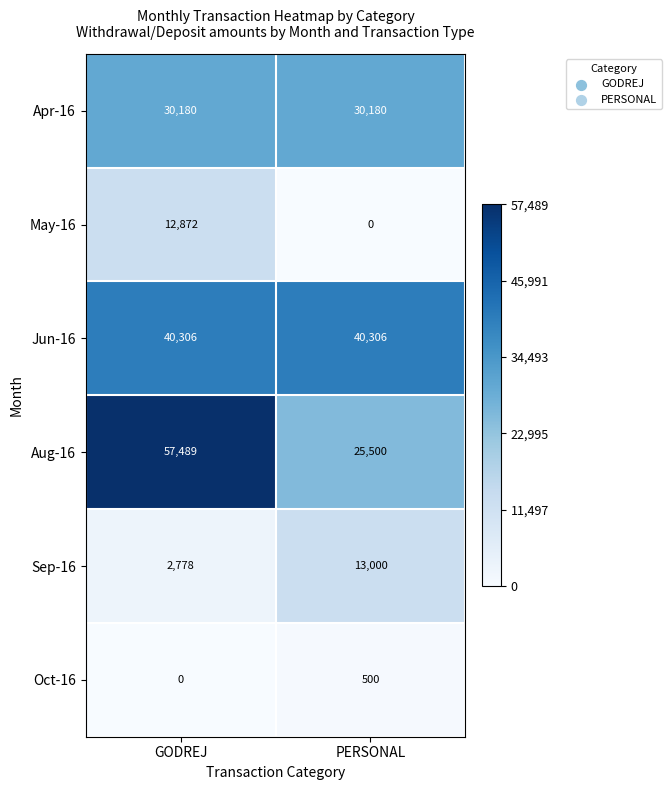

What is the maximum value shown in the chart?

57489